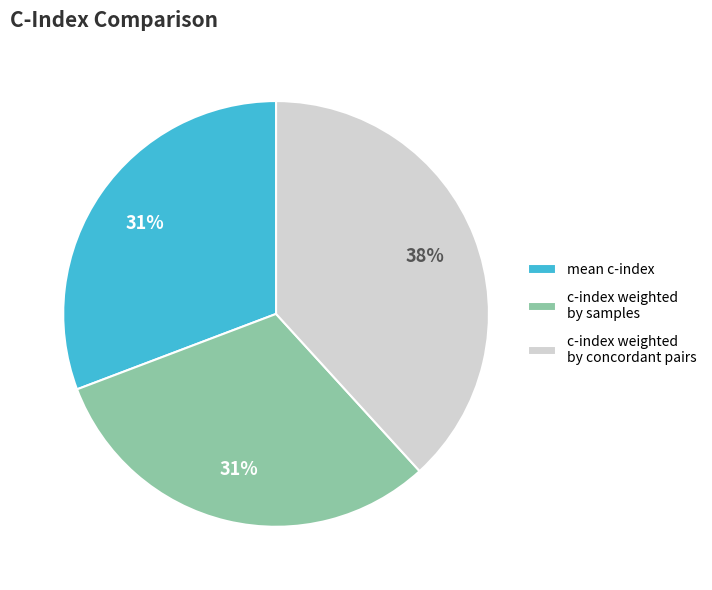

To the nearest percent, what is the average slice percentage?

33%